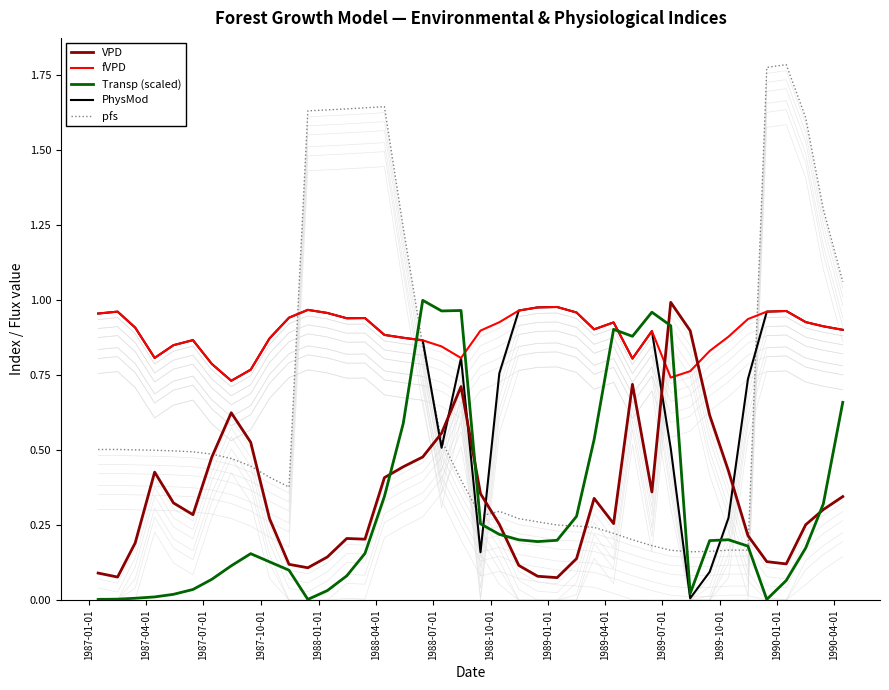

True or false: PhysMod and Transp (scaled) cross at least once.

True